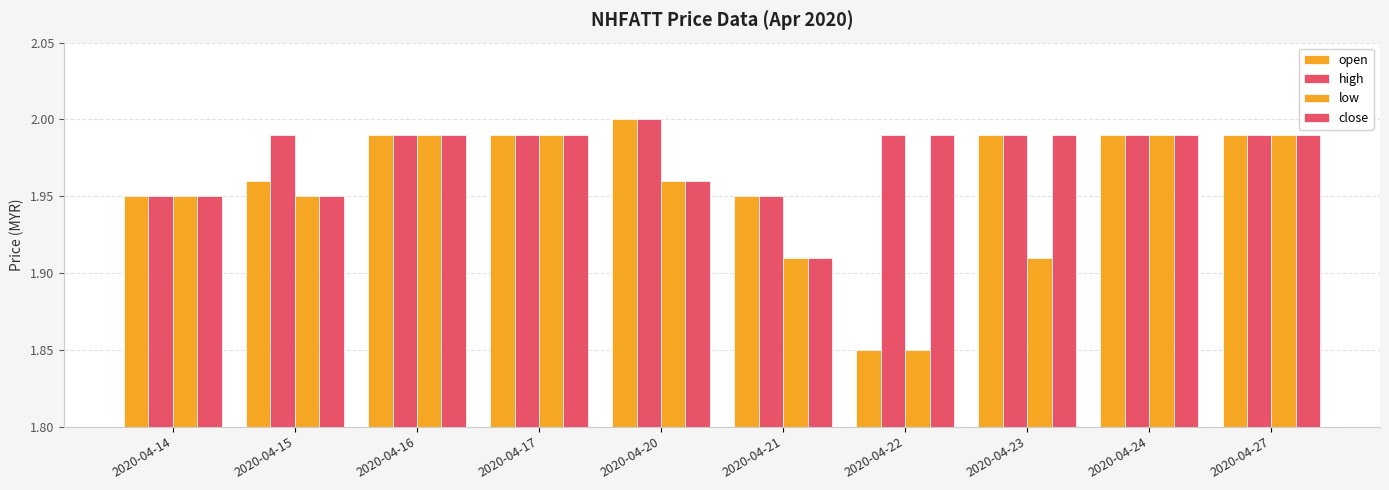

What is the sum of the open values at 2020-04-20 and 2020-04-15?

4.0